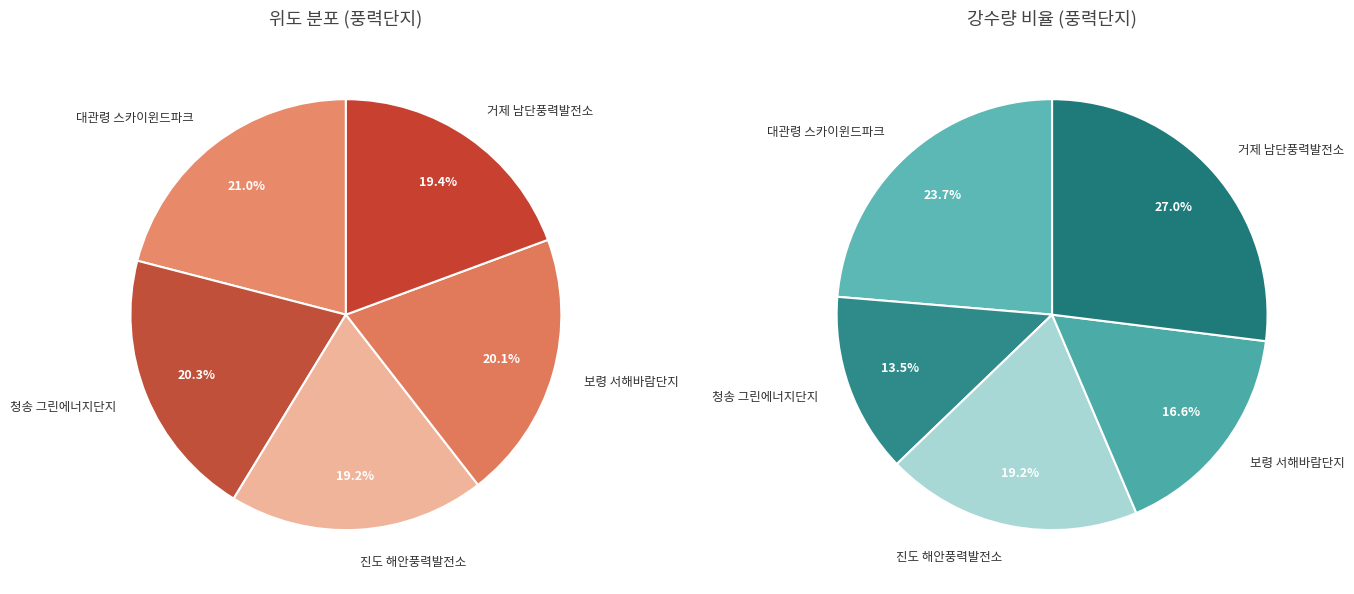

Combined, do 진도 해안풍력발전소 and 거제 남단풍력발전소 account for over 50%?

No